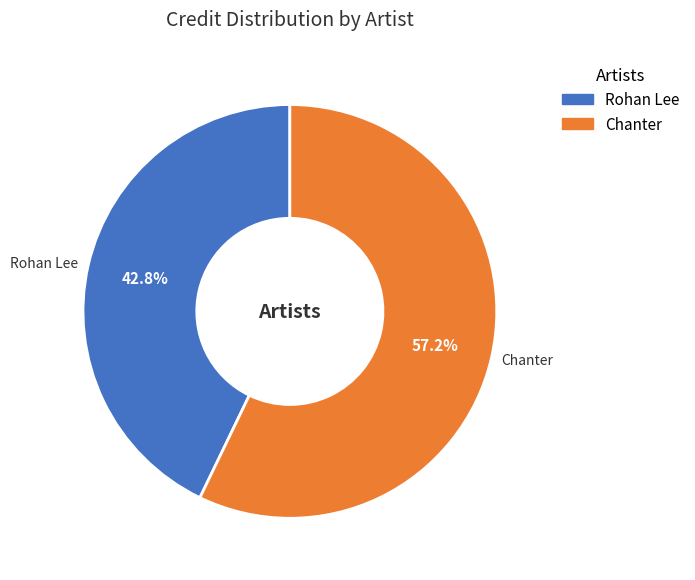

To the nearest percent, what is the difference between the largest and smallest slice percentages?

14%